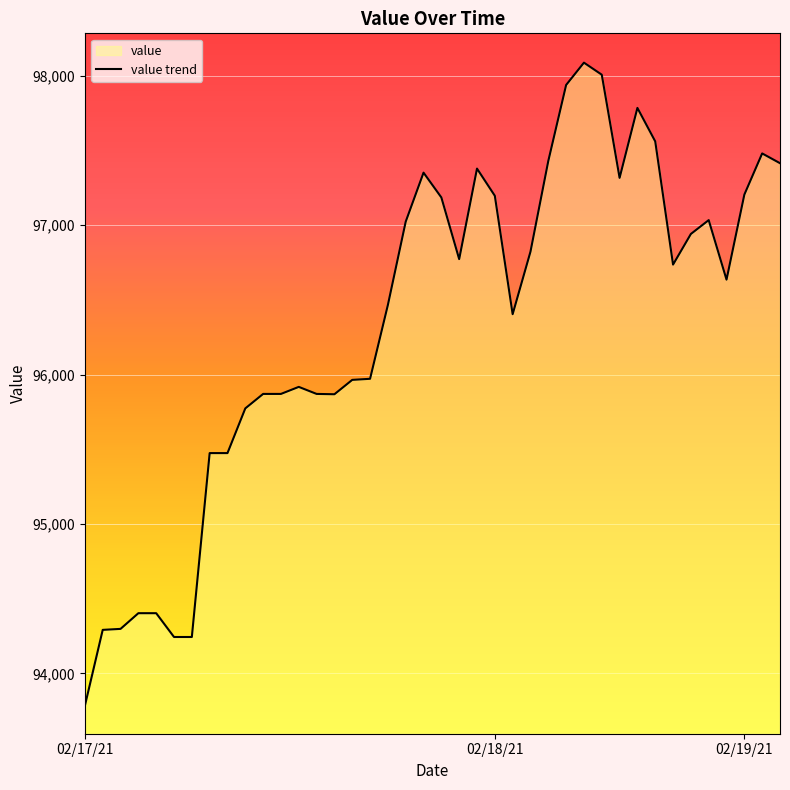

What is the difference between the values at 18 and 9?

1249.2